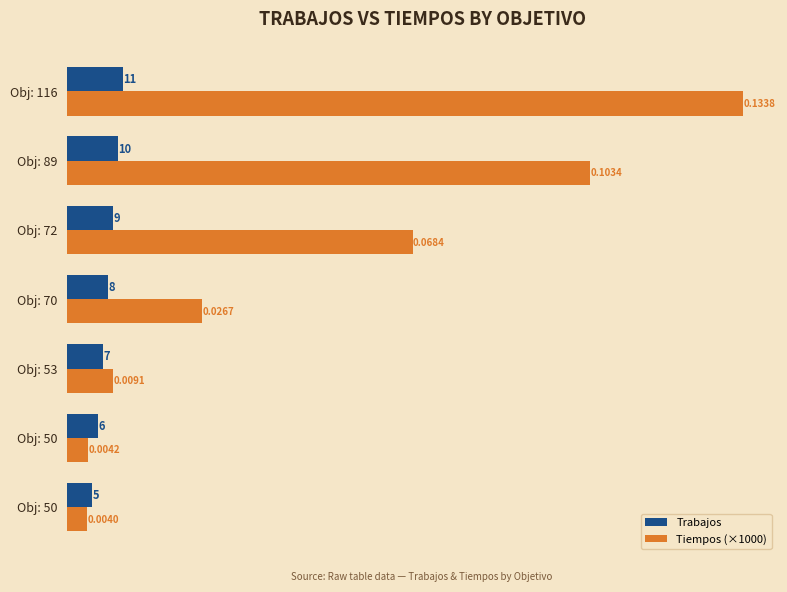

At which label is Trabajos closest to 8?

Obj: 70